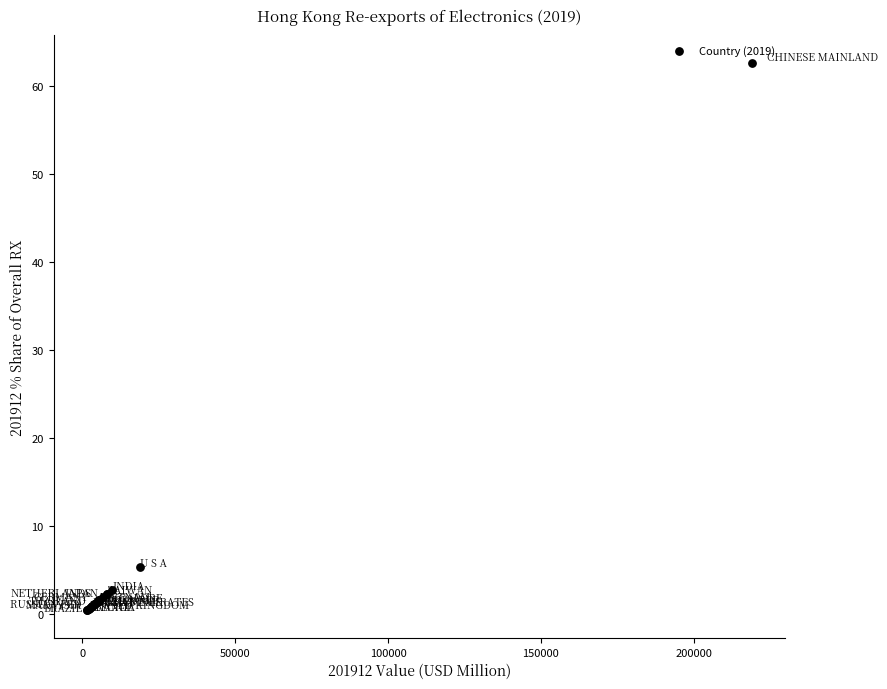

What Y value in the scatter plot is closest to 31?

5.4